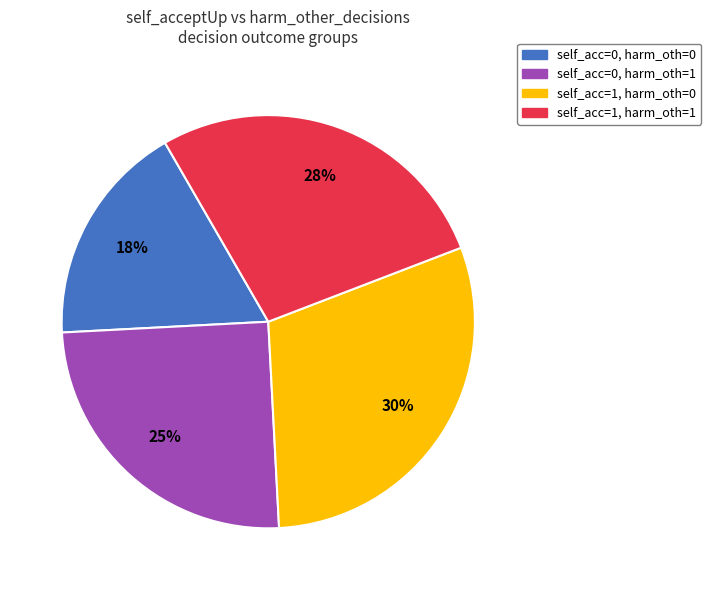

To the nearest percent, what is the average slice percentage?

25%